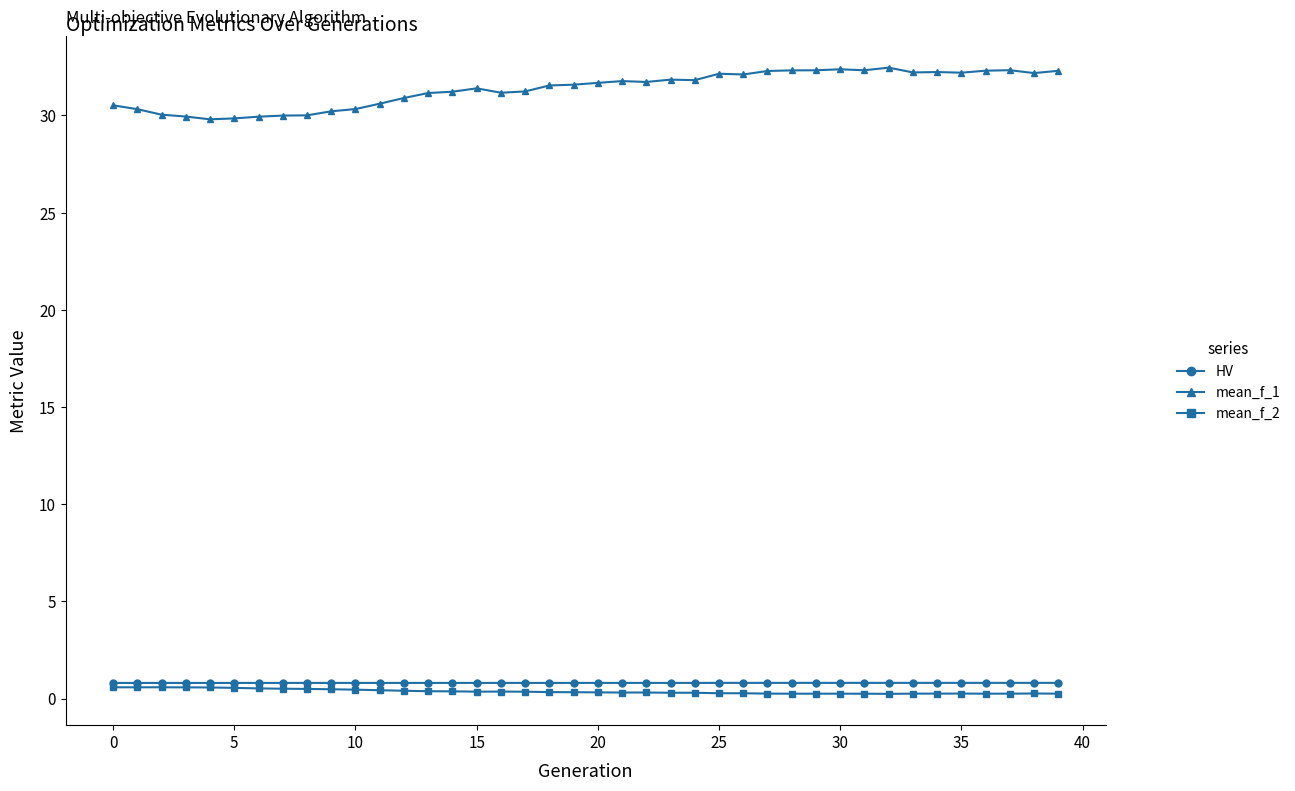

What are all the series names shown in the legend?

HV, mean_f_1, mean_f_2